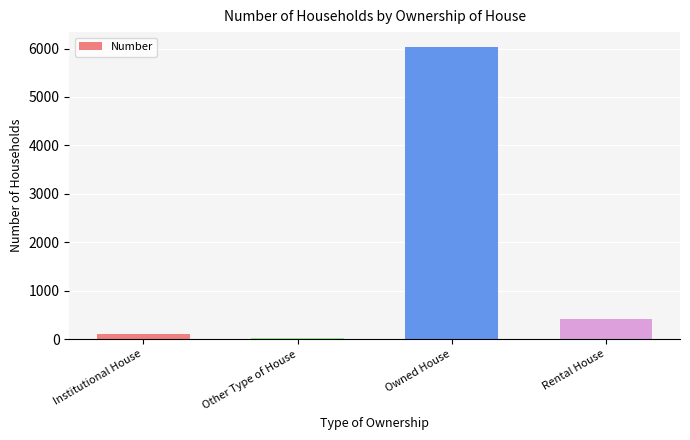

What value does the data have at Owned House?

6037